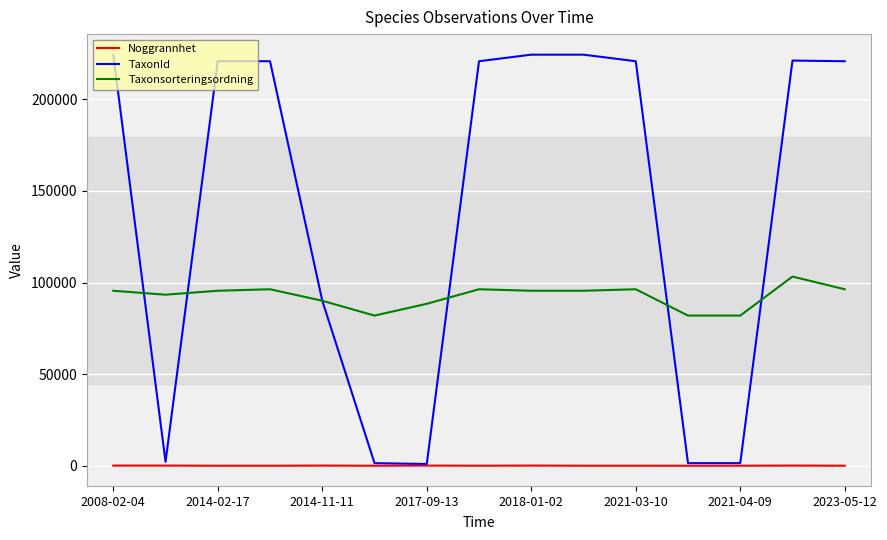

True or false: Noggrannhet and Taxonsorteringsordning intersect in this chart.

False